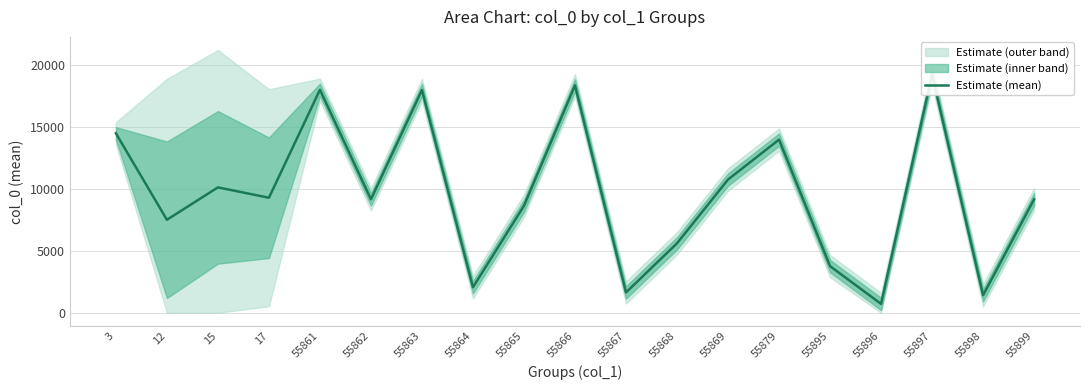

What is the ratio of the value at 55866 to the value at 55897?

1.0